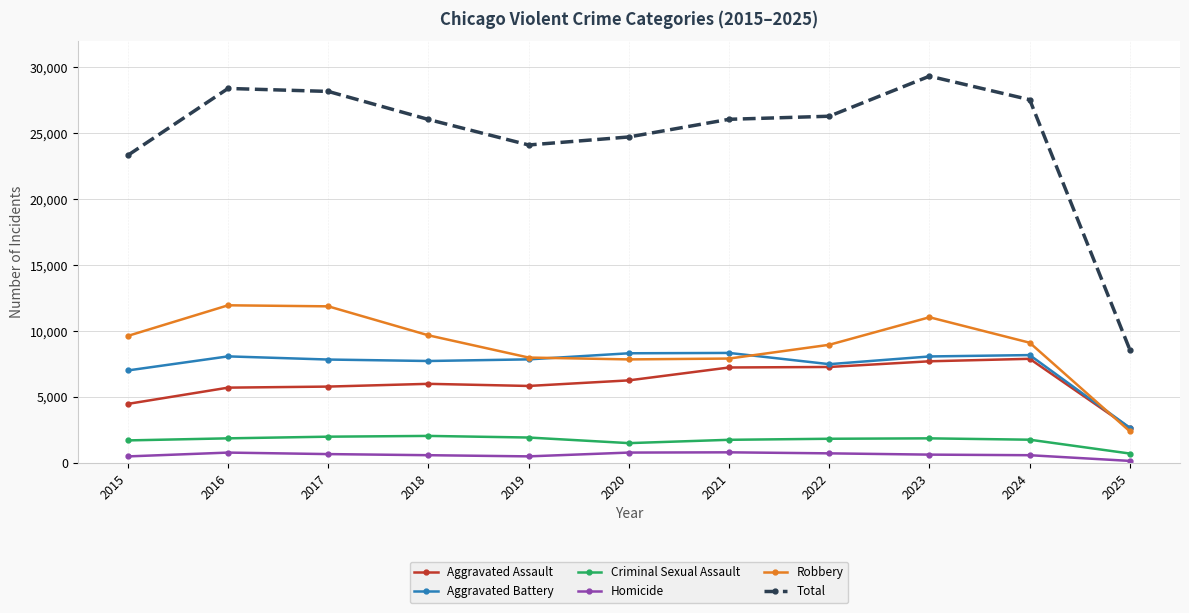

True or false: Robbery has more than 1 points higher than both neighbors.

True